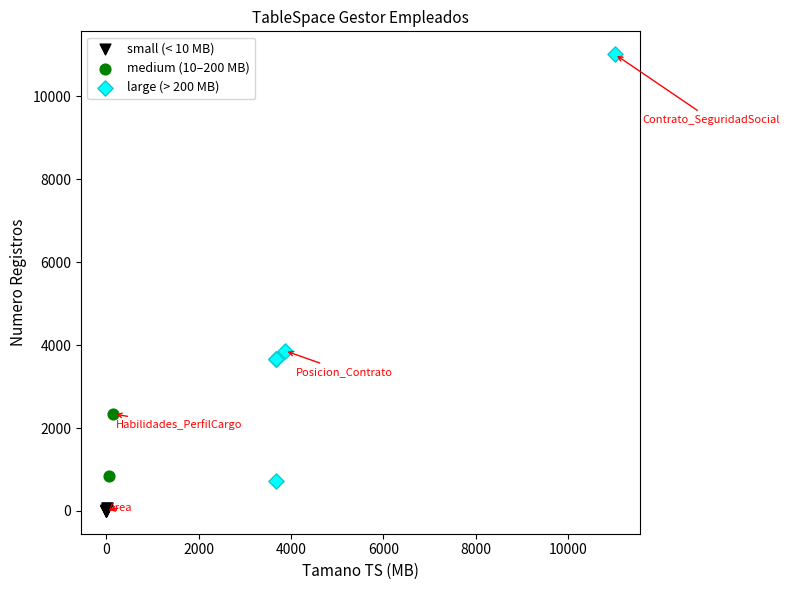

What are all the series names shown in the legend?

small (< 10 MB), medium (10–200 MB), large (> 200 MB)